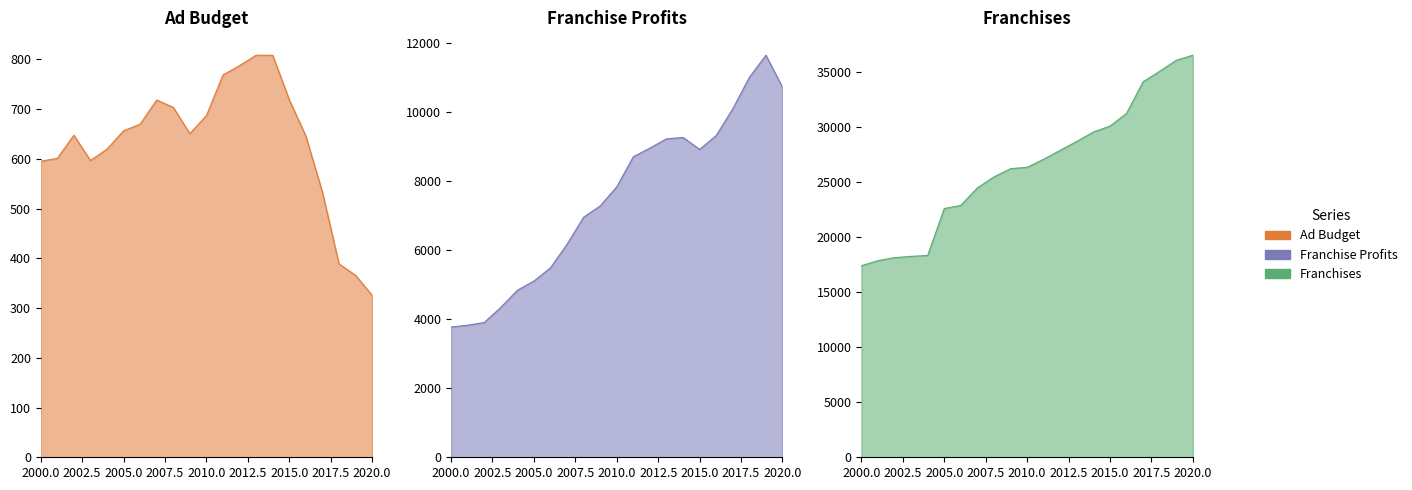

What is the difference between the maximum and second lowest values in the Franchise Profits series?

7826.7